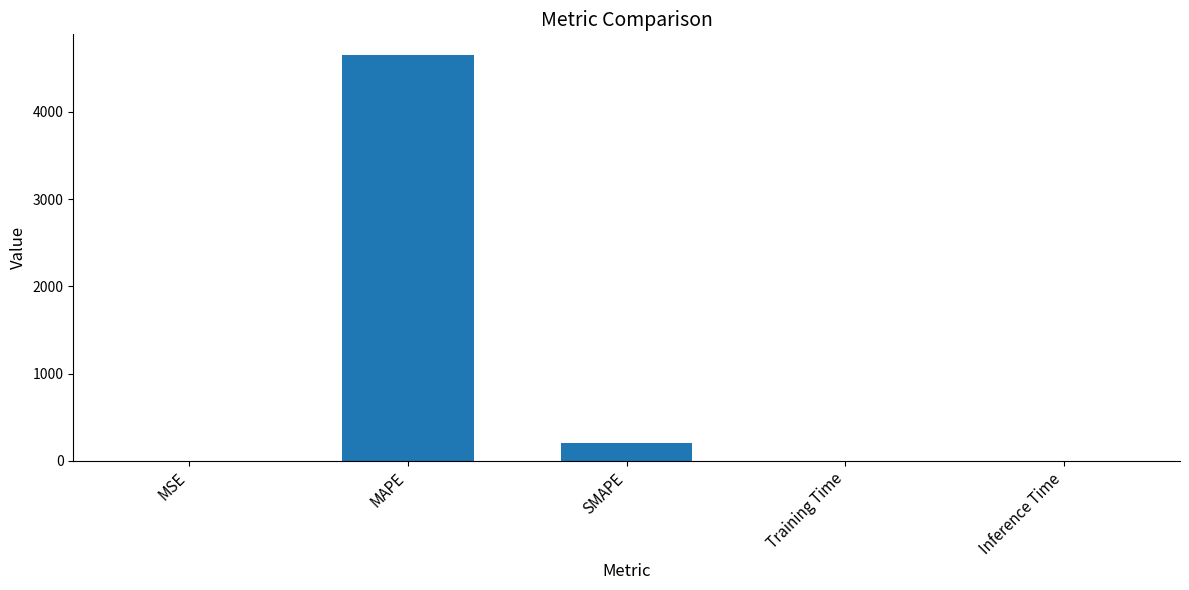

Is it true that the value at MAPE is 3170.2?

False